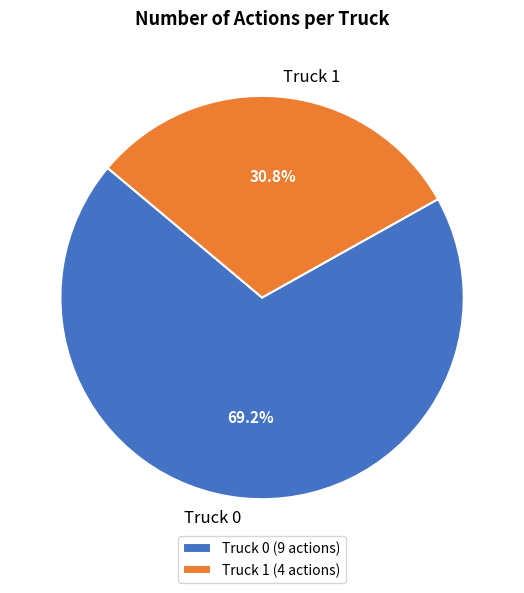

Is it true that Truck 0 is 61% of the pie?

False